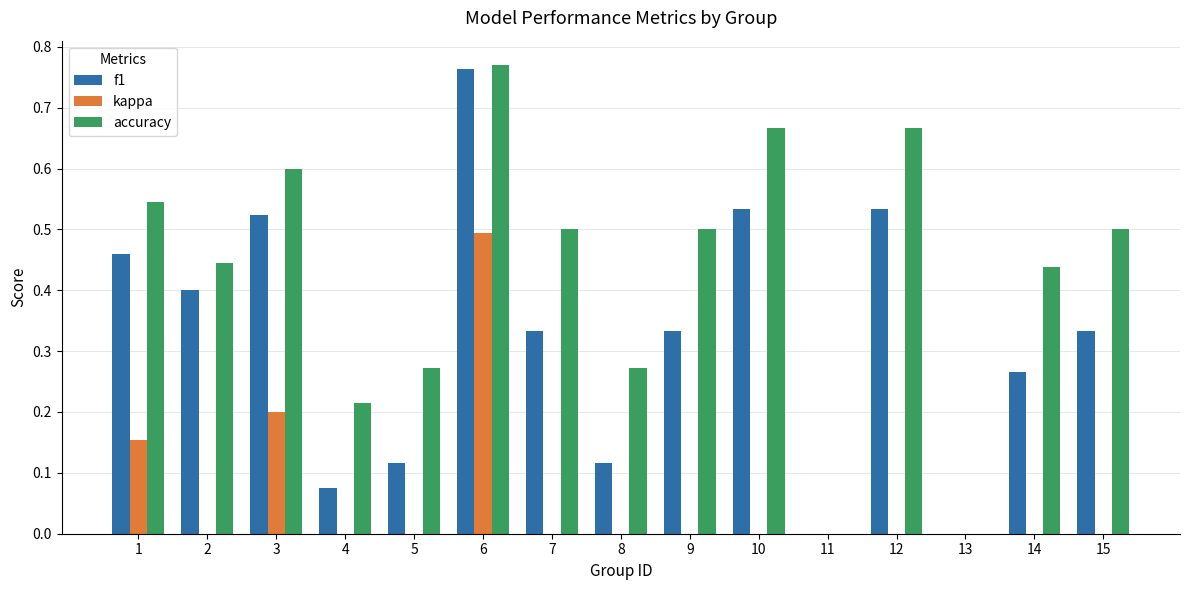

How many bars are there in total?

45